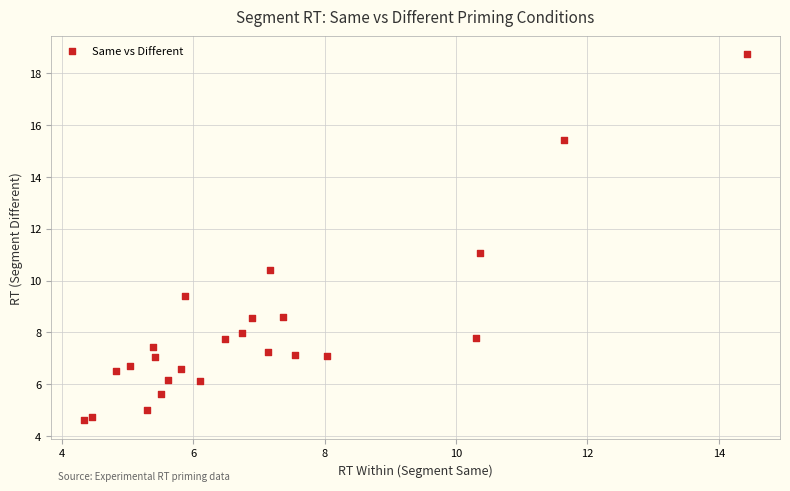

What is the range of Y values (max minus min)?

14.1